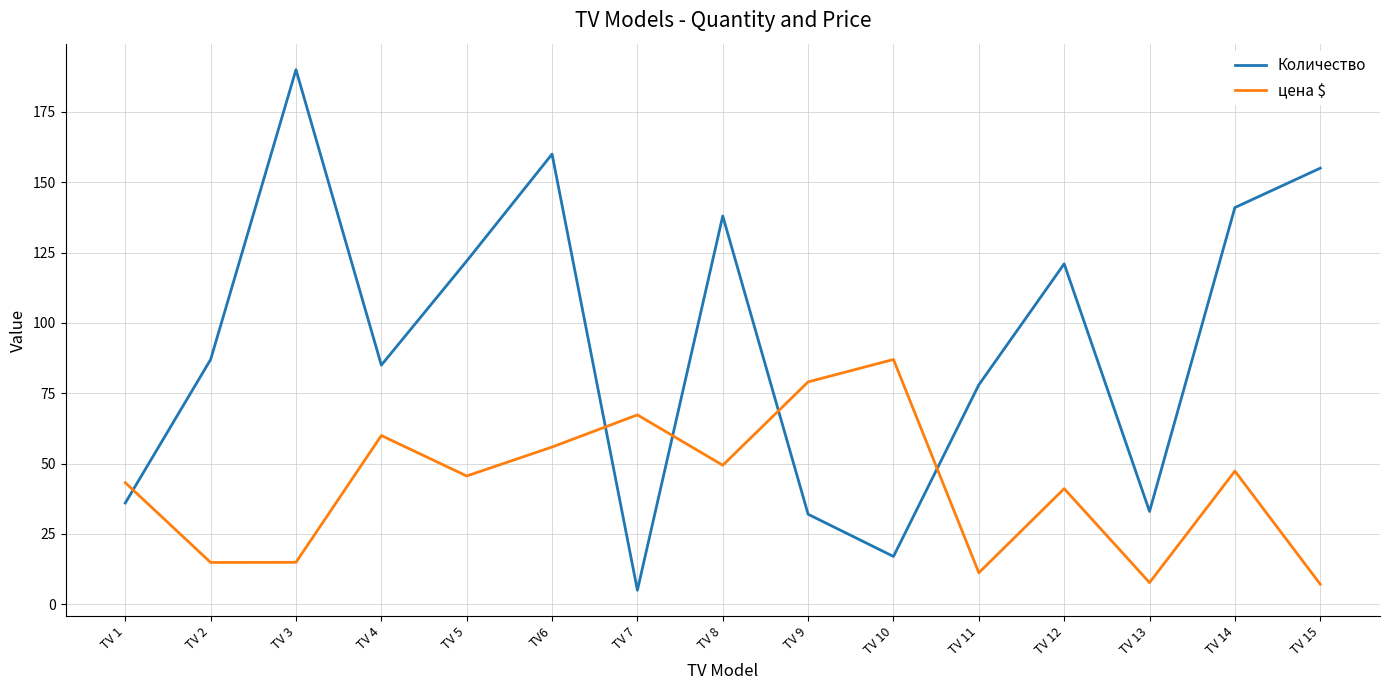

List the series in order of their overall mean, lowest first.

цена $, Количество